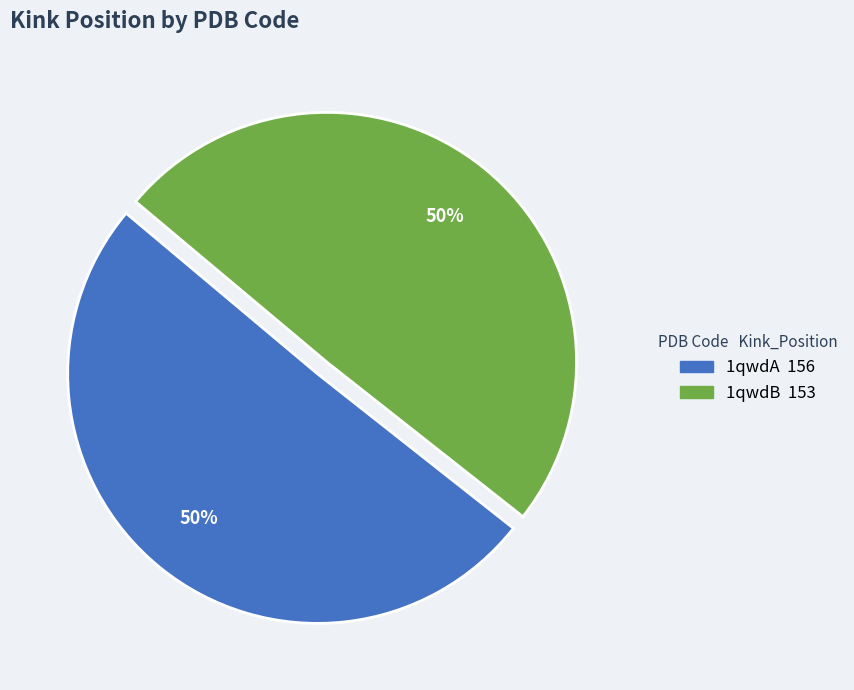

To the nearest percent, what is the combined percentage of 1qwdB and 1qwdA?

100%